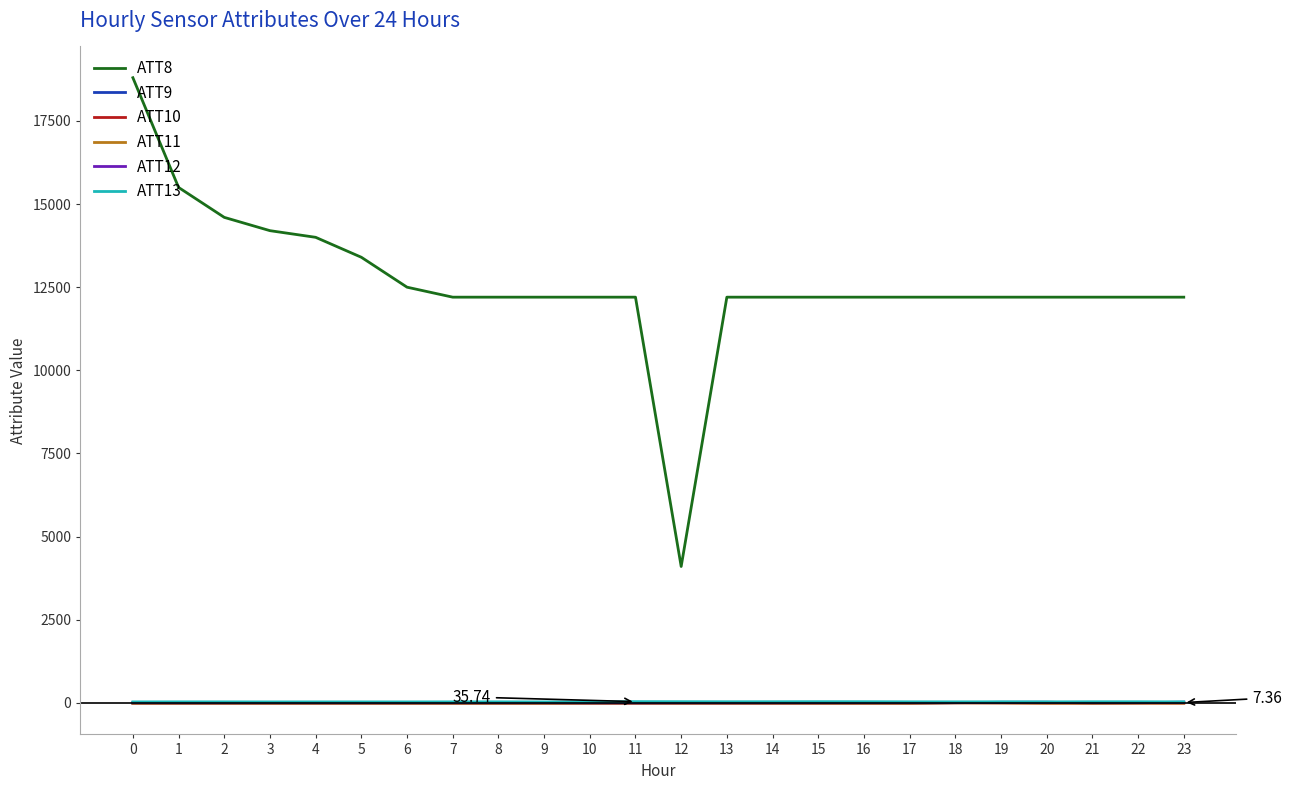

How many lines are shown in the chart?

6